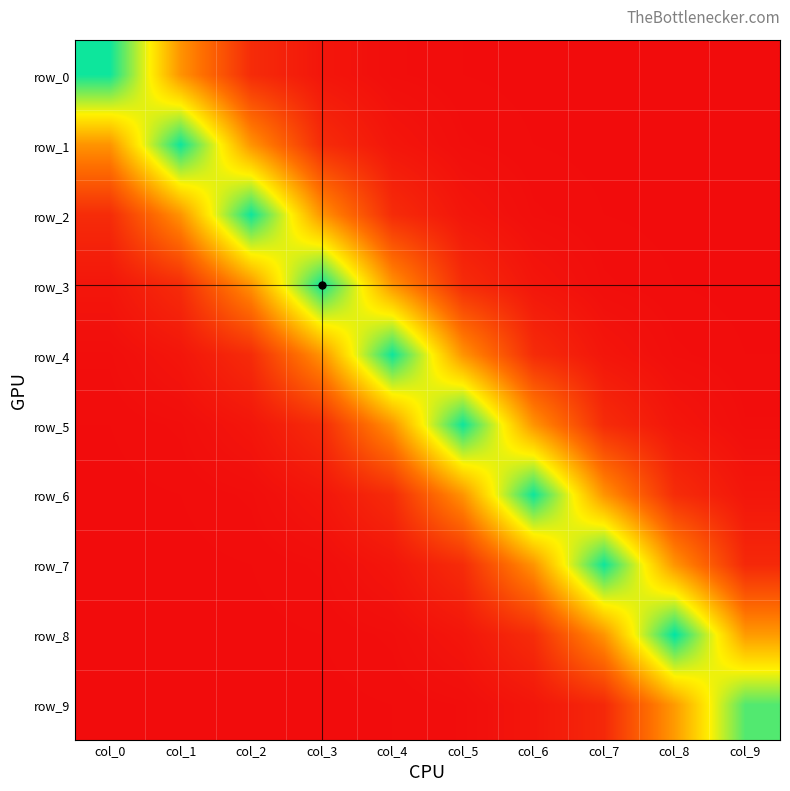

List the labels in order of row_3 value, largest first.

col_3, col_4, col_2, col_5, col_1, col_6, col_0, col_7, col_8, col_9